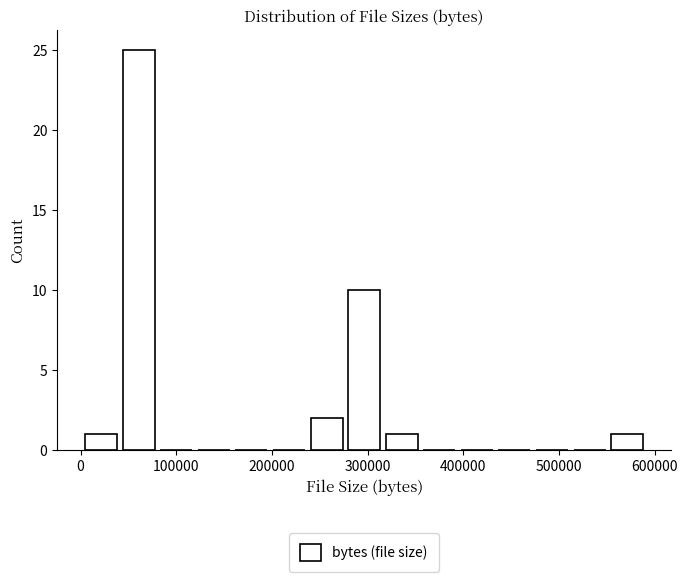

Around what value on the x-axis is the tallest bar? Give the approximate position of its centre, as read against the axis.

60000